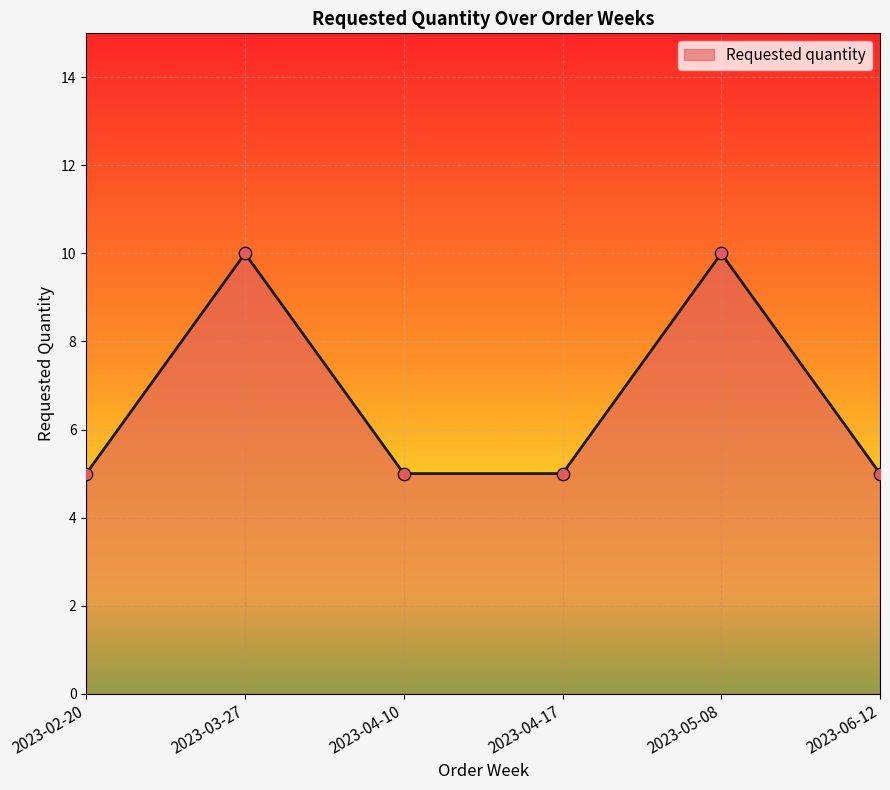

What is the change in value from 2023-03-27 to 2023-06-12?

-5